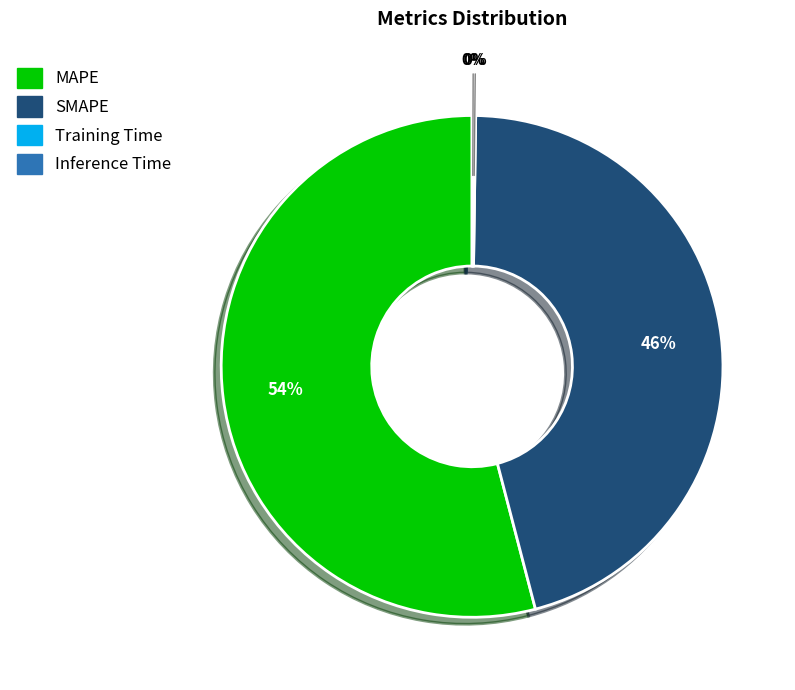

Which slice is the largest?

MAPE